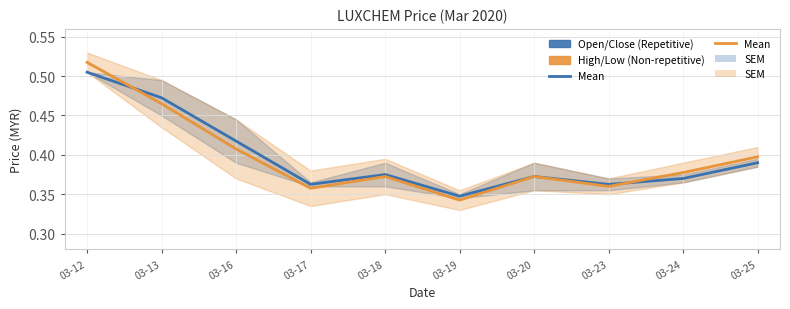

Which series has the widest spread of values?

High/Low Mean